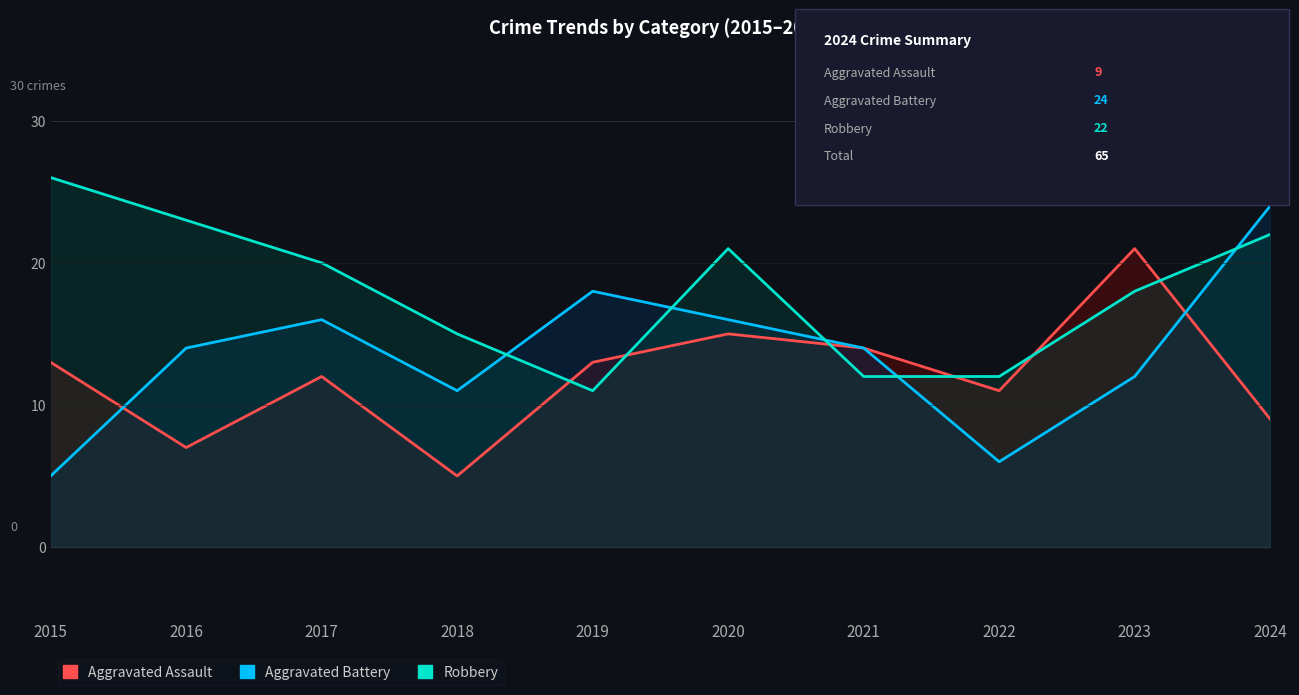

What is the value of the Aggravated Assault point at the 10th from the left?

9